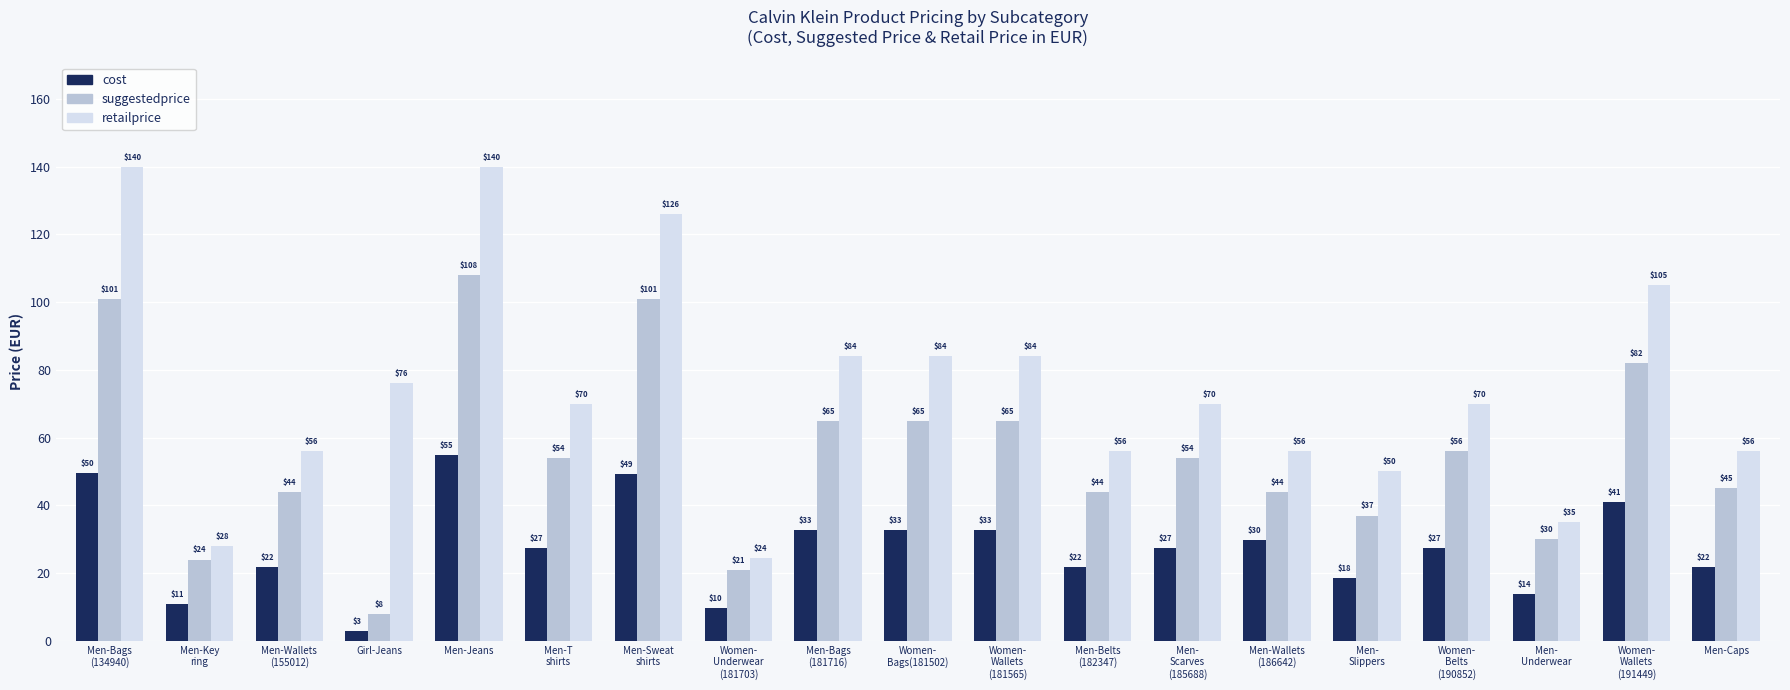

Which category has the highest value in the cost series?

Men-Jeans